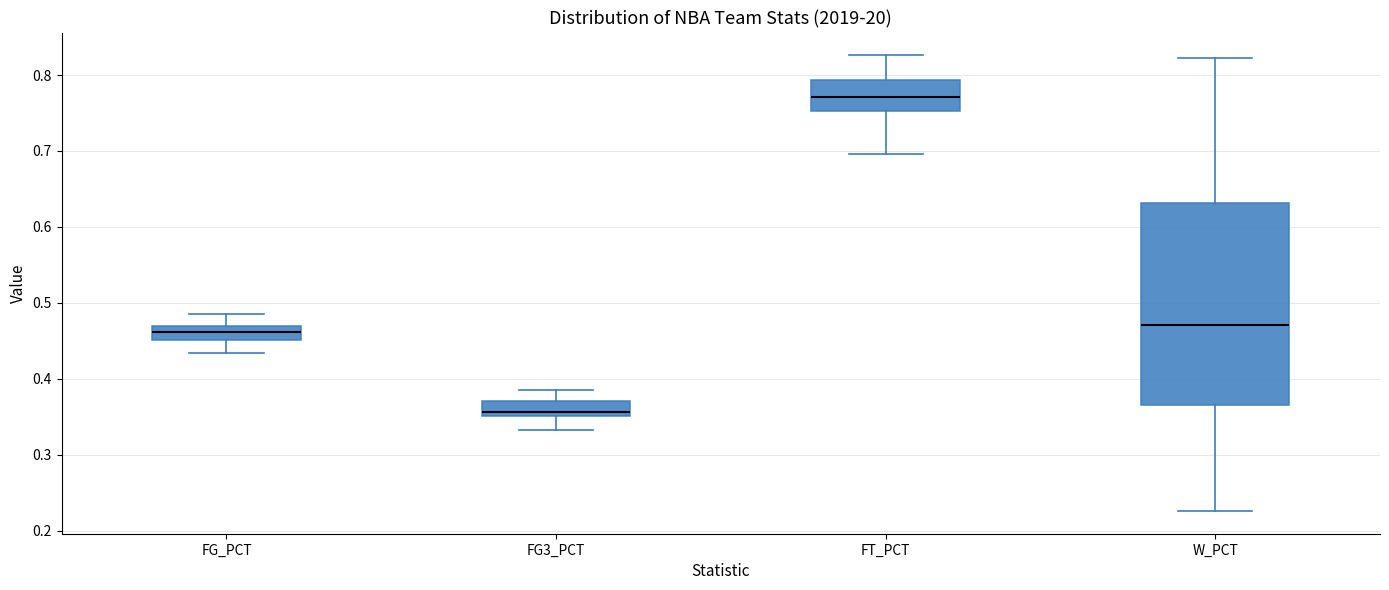

Reading left to right, transcribe this box plot: for each box, give where its median line is, the range the box spans, and where its two whiskers end, as read against the y-axis. The values are not printed on the chart, so give them approximately, as read against the axis.

FG_PCT: median 0.46, box 0.45 to 0.47, whiskers 0.43 to 0.49
FG3_PCT: median 0.36, box 0.35 to 0.37, whiskers 0.33 to 0.39
FT_PCT: median 0.77, box 0.75 to 0.79, whiskers 0.70 to 0.83
W_PCT: median 0.47, box 0.37 to 0.63, whiskers 0.23 to 0.82